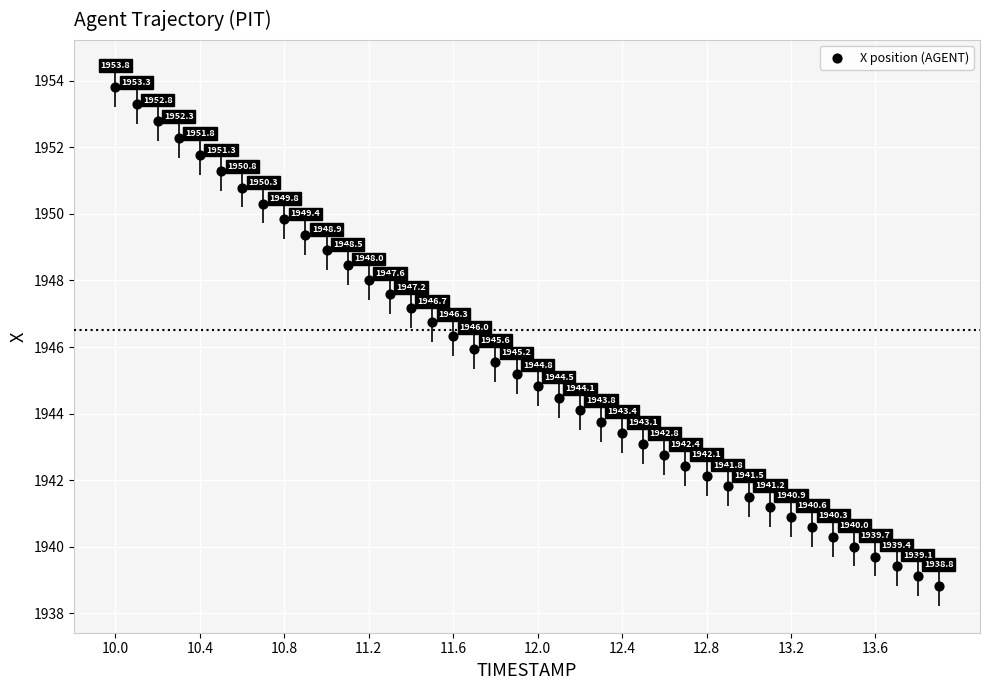

What Y value in the scatter plot is closest to 1946?

1946.0